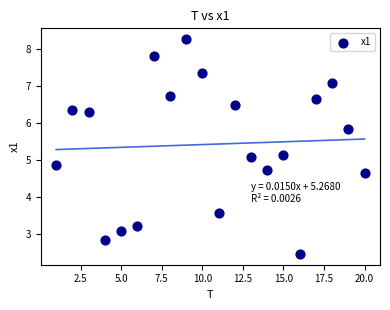

What is the range of X values (max minus min)?

19.0